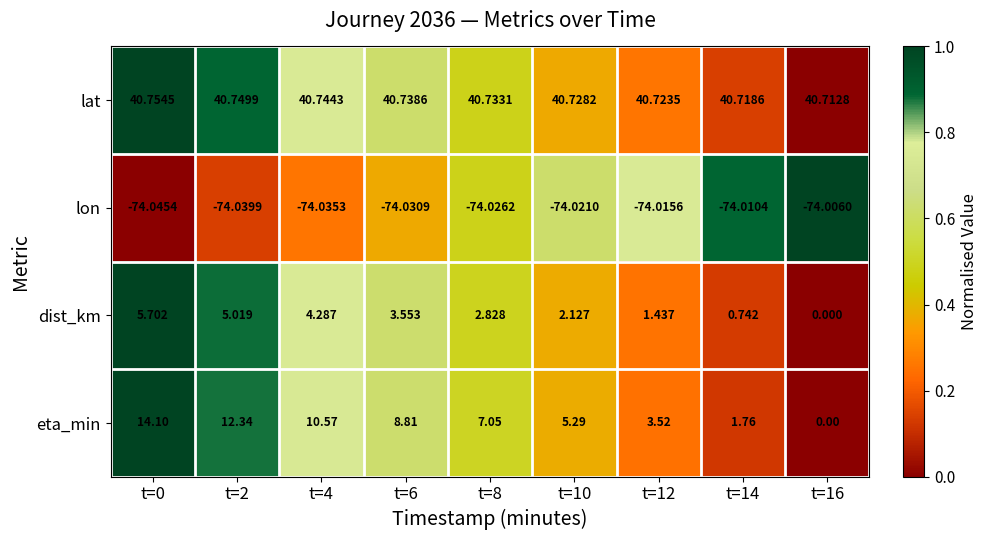

Is the value of lat at t=8 greater than the value of dist_km at t=8?

Yes